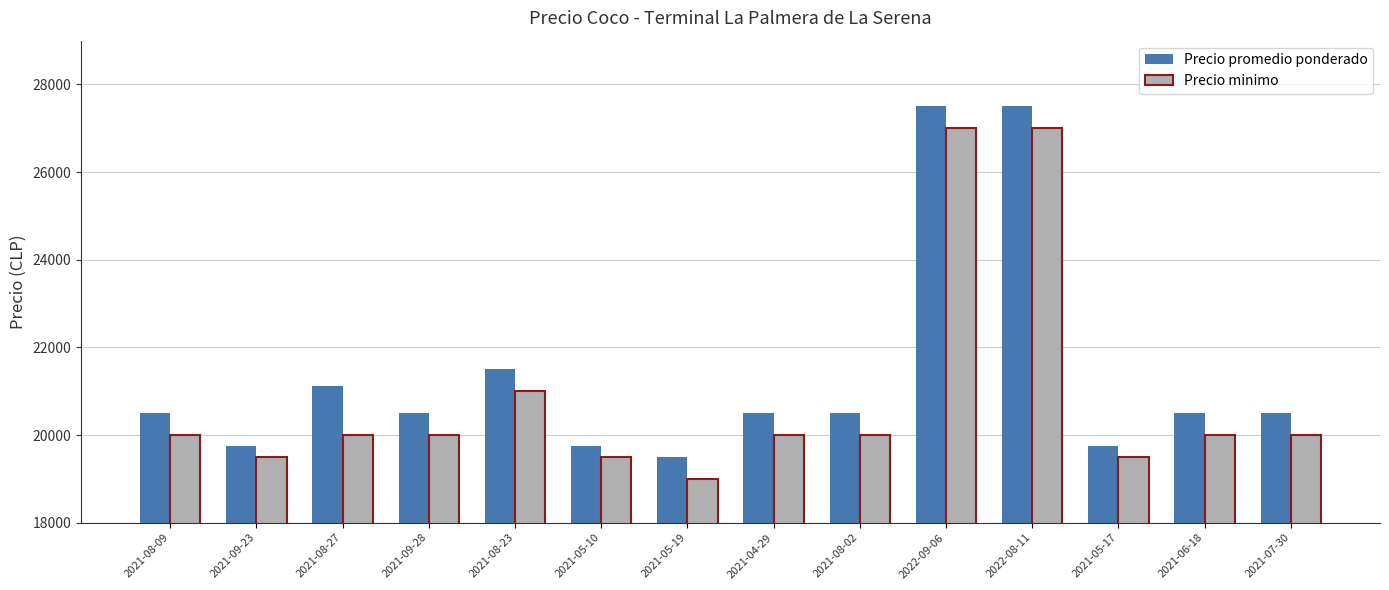

Is the value of Precio minimo at 2021-08-23 greater than the value of Precio promedio ponderado at 2021-09-23?

Yes